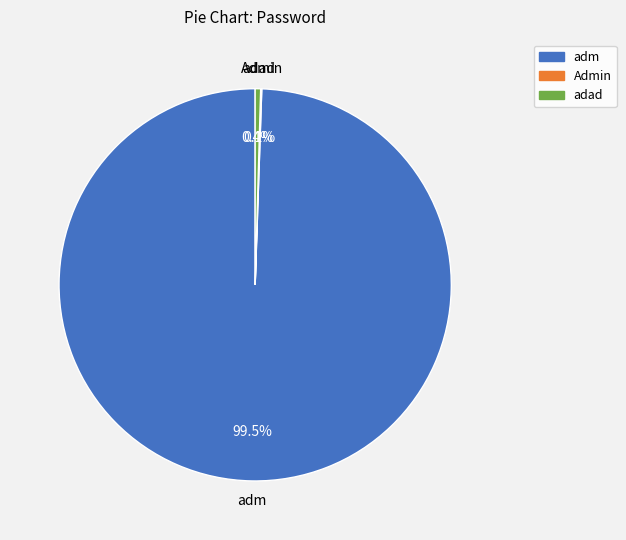

Does adad account for over 50% of the chart?

No